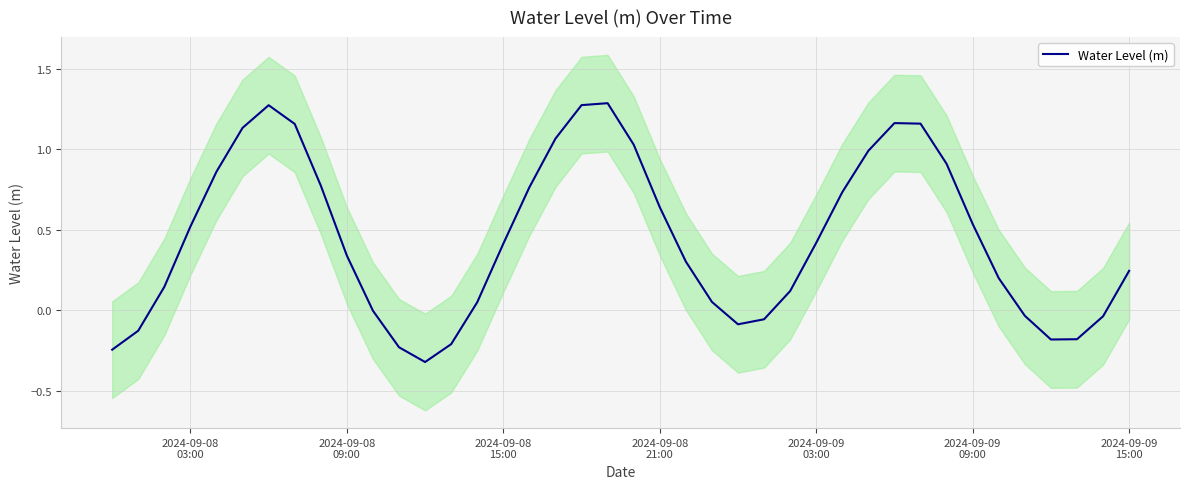

Reading left to right, transcribe all the data shown in this chart.

-0.2	-0.1	0.1	0.5	0.9	1.1	1.3	1.2	0.8	0.3	-0.0	-0.2	-0.3	-0.2	0.0	0.4	0.8	1.1	1.3	1.3	1.0	0.6	0.3	0.1	-0.1	-0.1	0.1	0.4	0.7	1.0	1.2	1.2	0.9	0.5	0.2	-0.0	-0.2	-0.2	-0.0	0.2